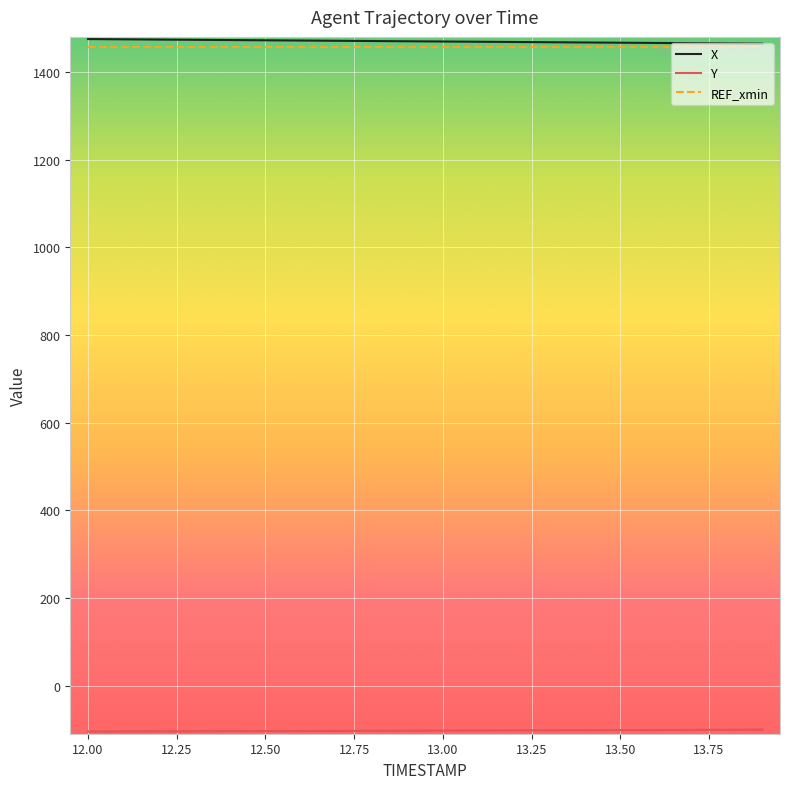

What is the minimum value shown in the chart?

-104.8